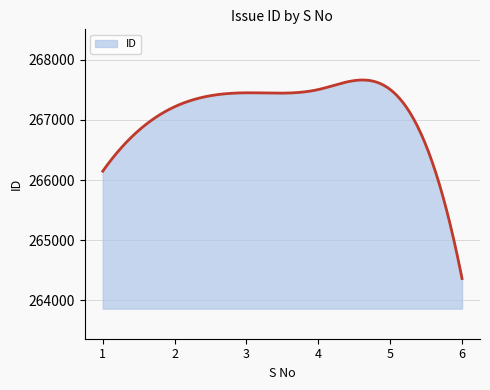

What is the minimum value shown in the chart?

264363.0